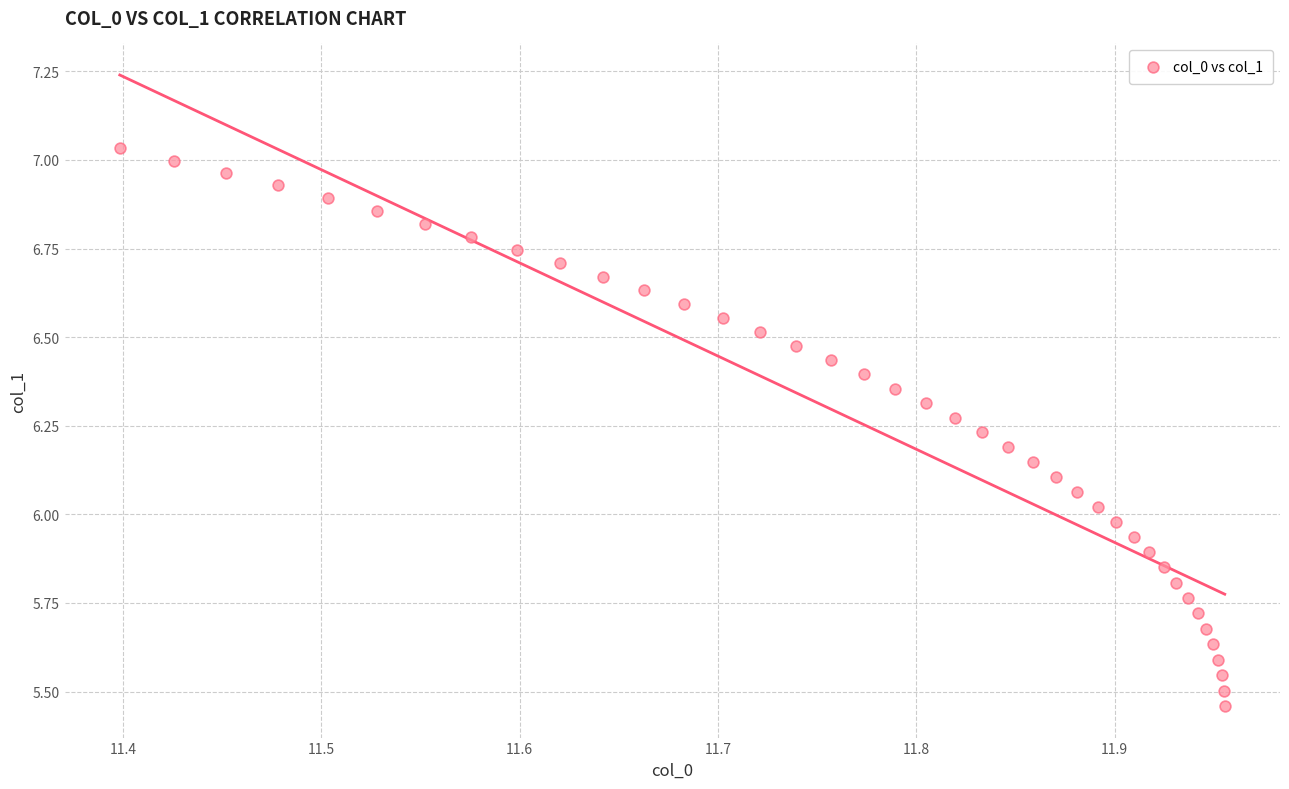

What is the range of X values (max minus min)?

0.6